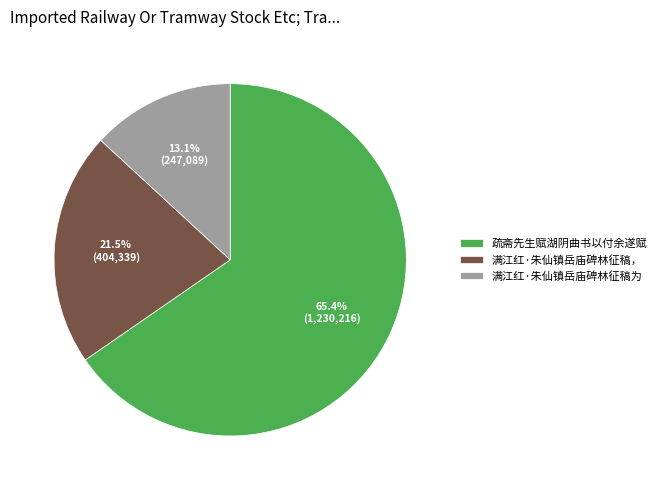

Rank the categories by value from lowest to highest.

满江红·朱仙镇岳庙碑林征稿为, 满江红·朱仙镇岳庙碑林征稿，, 疏斋先生赋湖阴曲书以付余遂赋